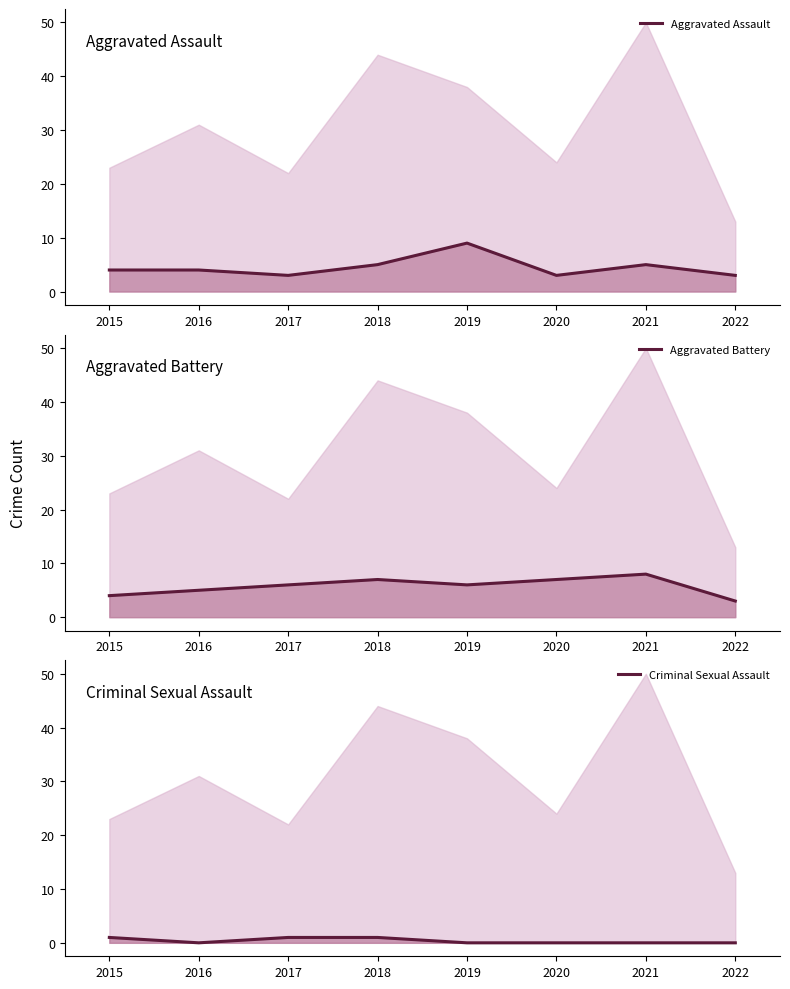

At 2022, list the series in order from smallest to largest.

Criminal Sexual Assault, Aggravated Assault, Aggravated Battery